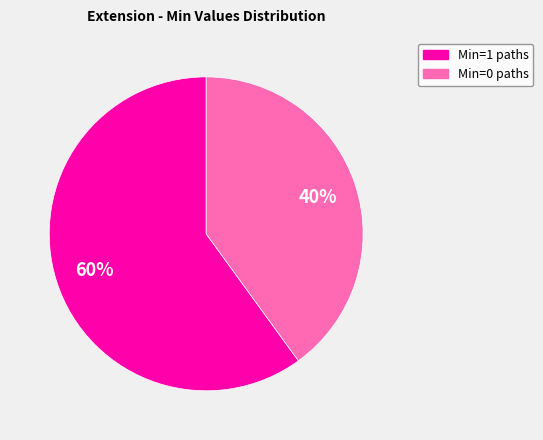

Is there any slice that represents more than half of the pie?

Yes